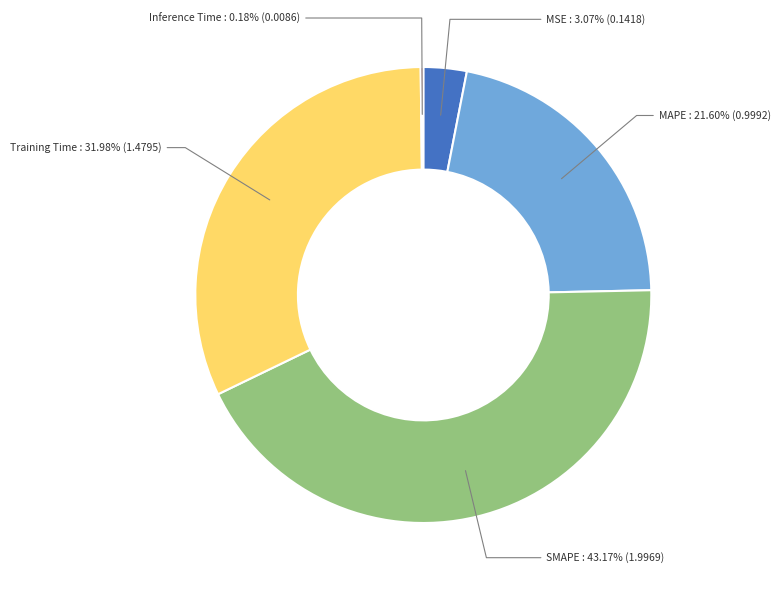

How many slices are in this pie chart?

5